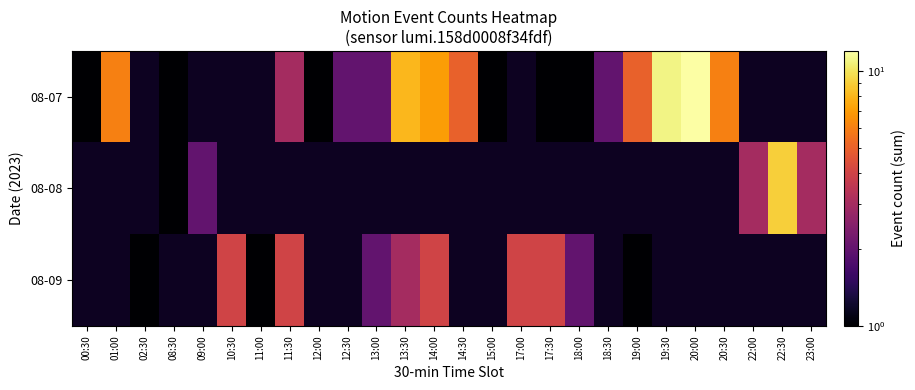

Between 10:30 and 01:00, which is larger?

01:00